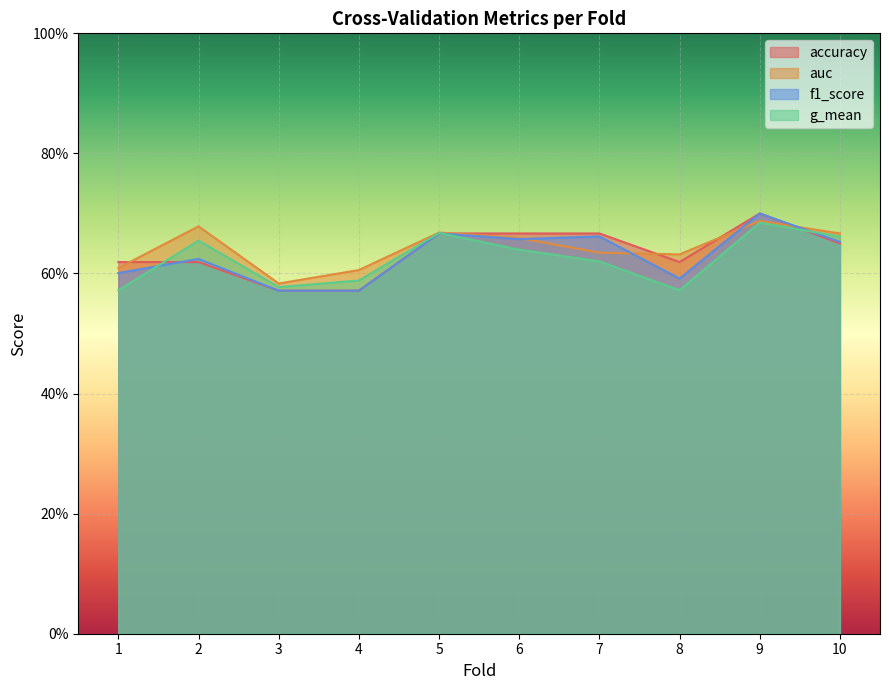

What is the sum of the g_mean values at 10 and 6?

1.3